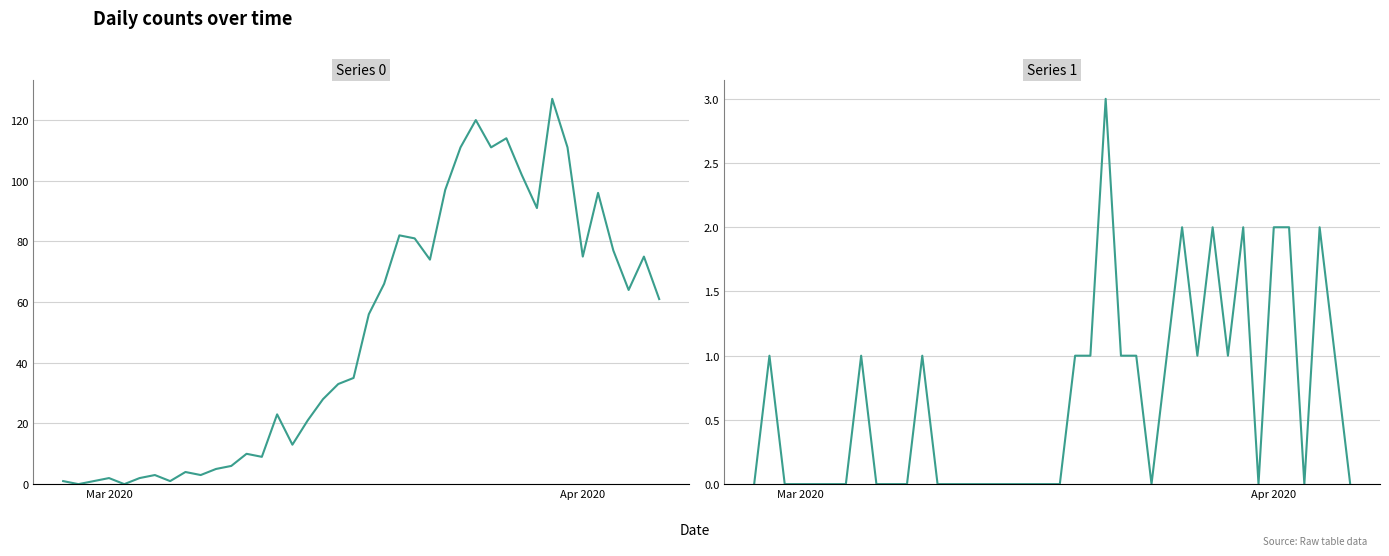

Reading right to left, transcribe all the data shown in this chart.

Series 0: 61	75	64	77	96	75	111	127	91	102	114	111	120	111	97	74	81	82	66	56	35	33	28	21	13	23	9	10	6	5	3	4	1	3	2	0	2	1	0	1
Series 1: 0	1	2	0	2	2	0	2	1	2	1	2	1	0	1	1	3	1	1	0	0	0	0	0	0	0	0	0	1	0	0	0	1	0	0	0	0	0	1	0